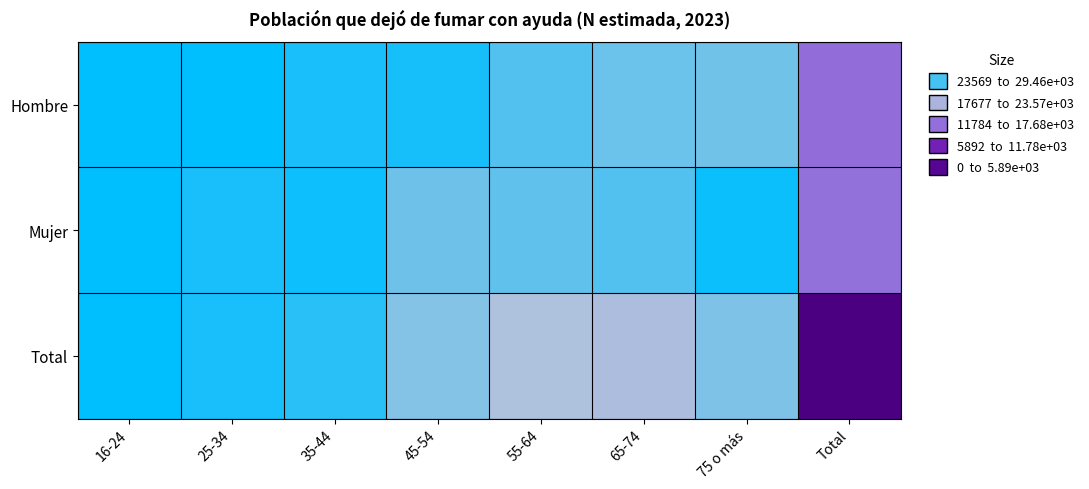

At how many categories does at least one series exceed 4515?

5